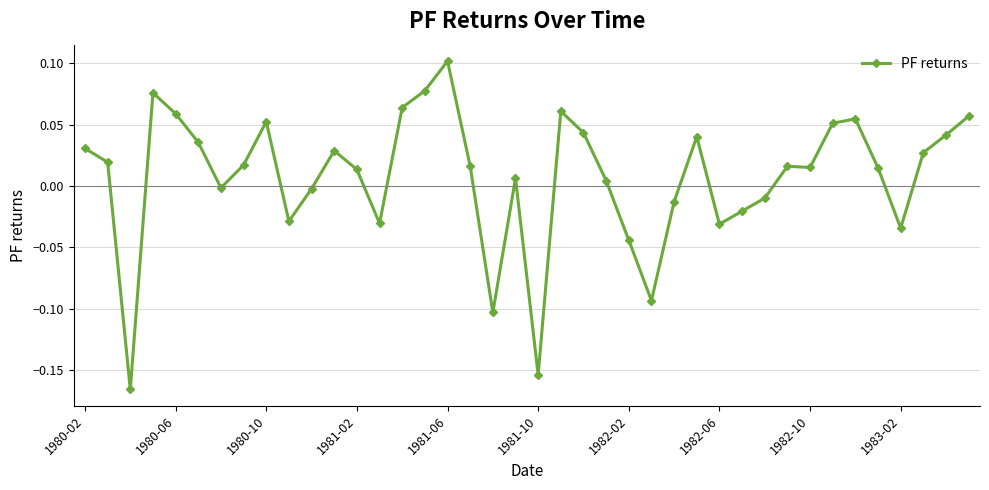

True or false: there are more than 1 points higher than both neighbors.

True